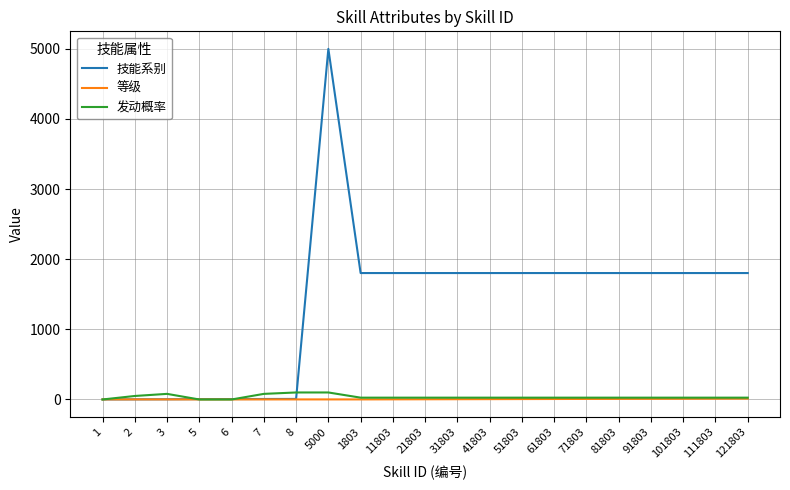

The value of 发动概率 at 8 is 100. True or false?

True